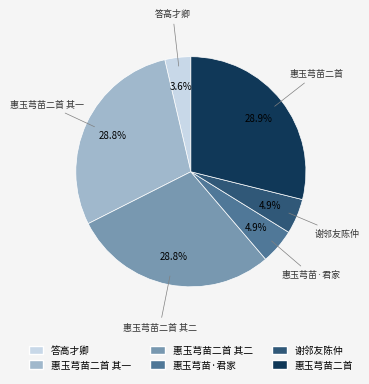

Does 惠玉芎苗二首 其二 account for over 50% of the chart?

No